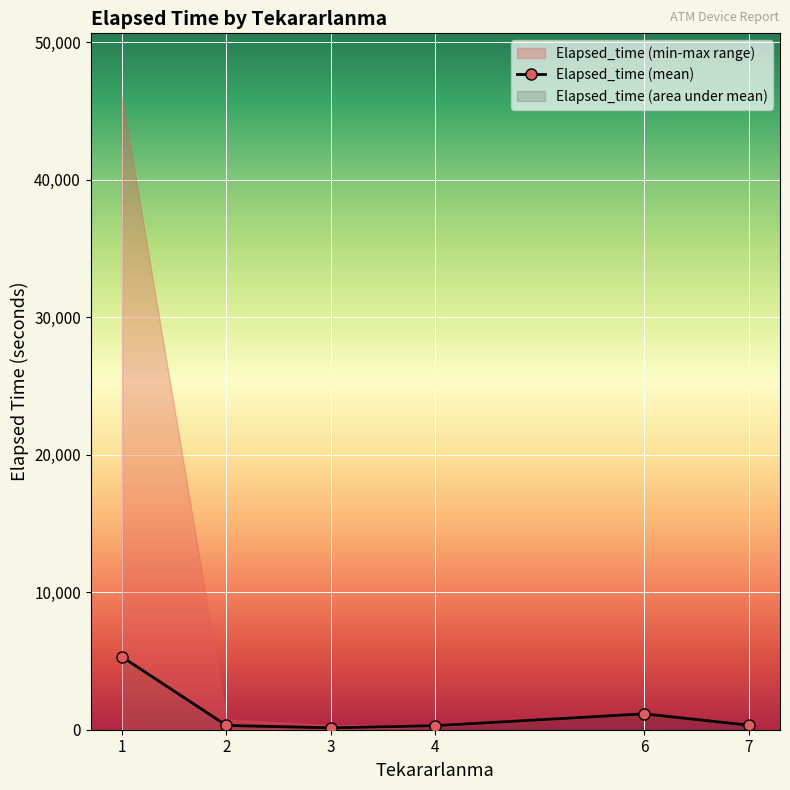

What is the change in value from 3 to 7?

+192.5